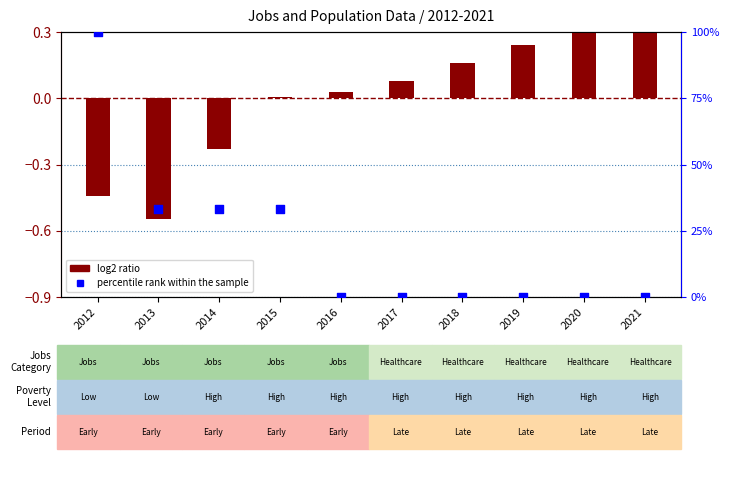

What are all the series names shown in the legend?

log2 ratio, percentile rank within the sample